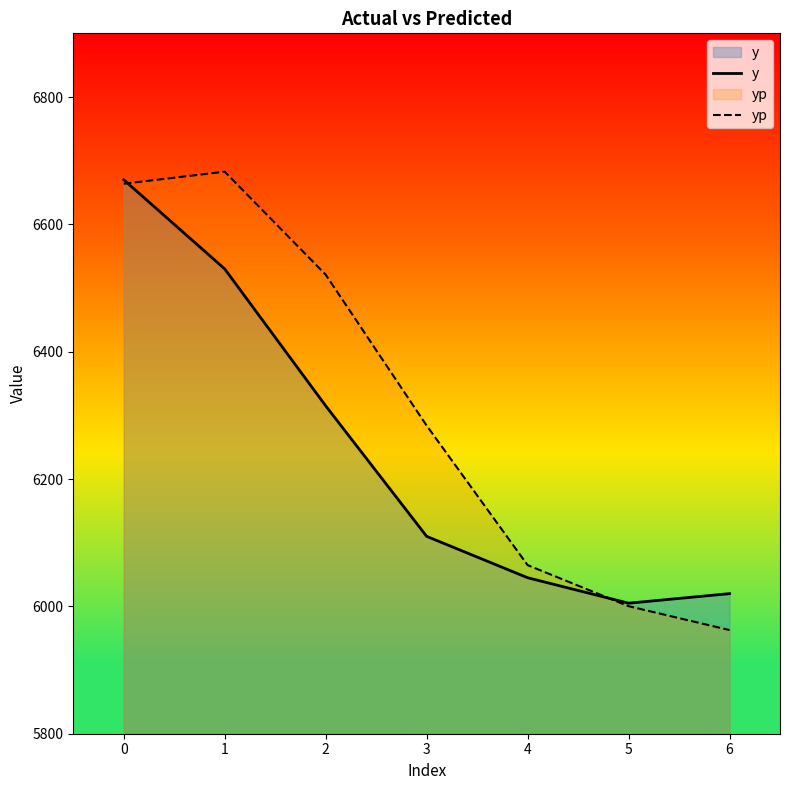

What is the spread (max minus min) of values at 3?

173.9